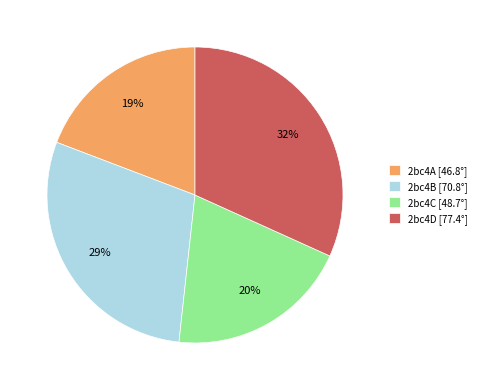

Is there any slice that represents more than half of the pie?

No